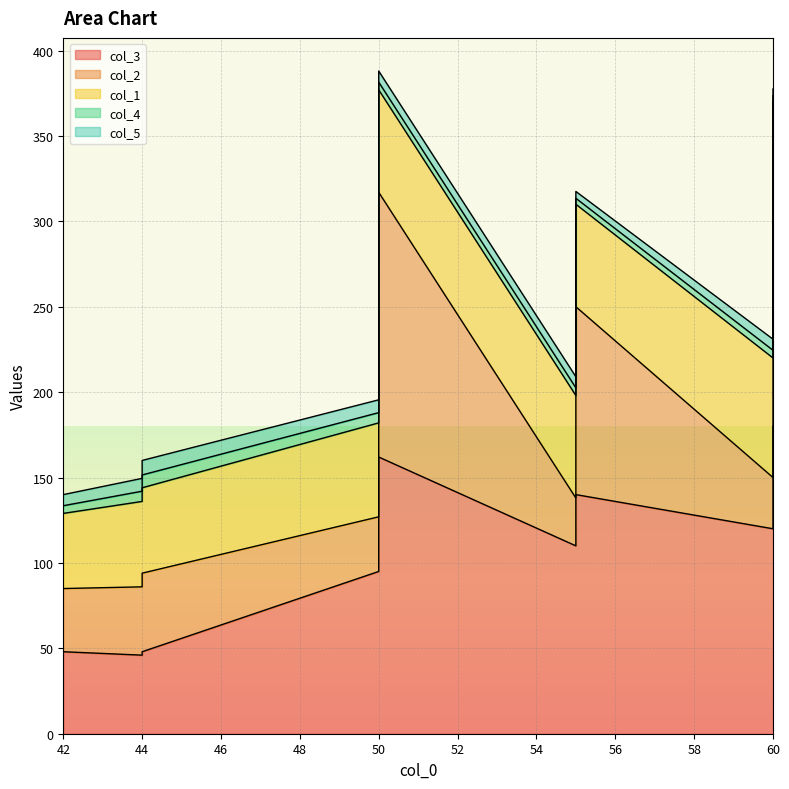

Where does the col_2 series first go above 40?

44